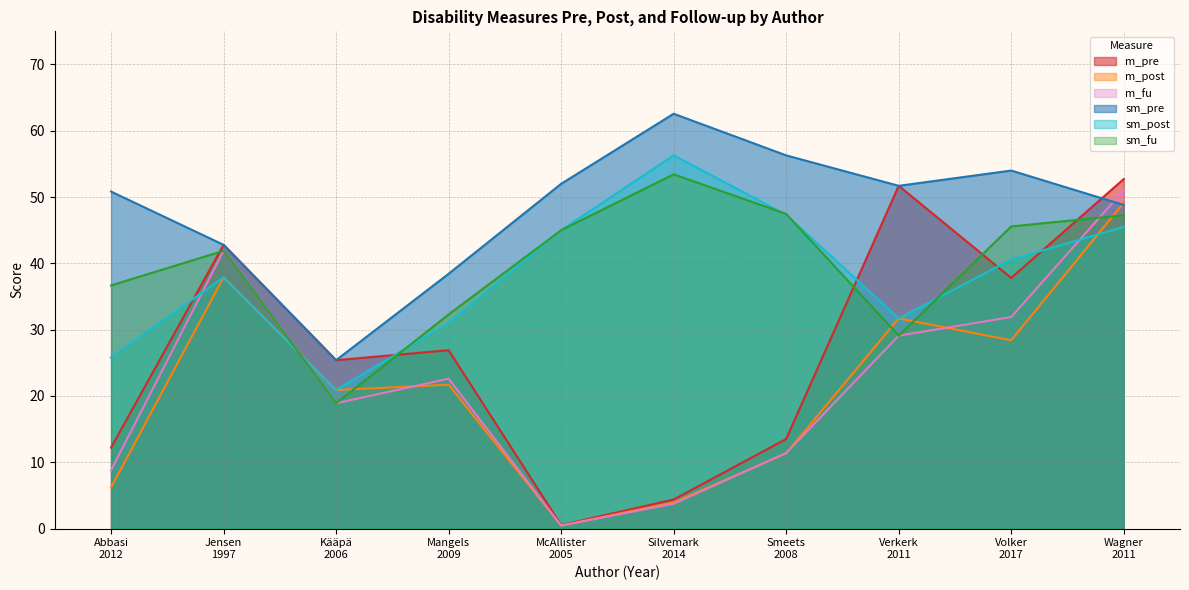

Rank the series at Kääpä
2006 from highest to lowest value.

m_pre, sm_pre, m_post, sm_post, m_fu, sm_fu